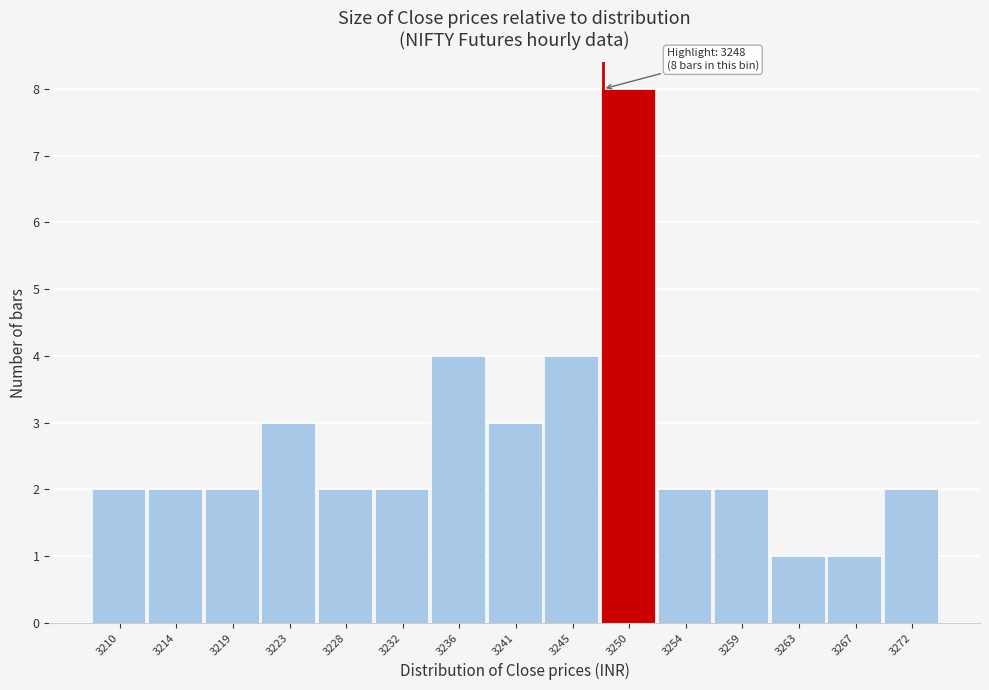

Reading left to right, what are all the values shown in this chart?

3210=2	3214=2	3219=2	3223=3	3228=2	3232=2	3236=4	3241=3	3245=4	3250=8	3254=2	3259=2	3263=1	3267=1	3272=2